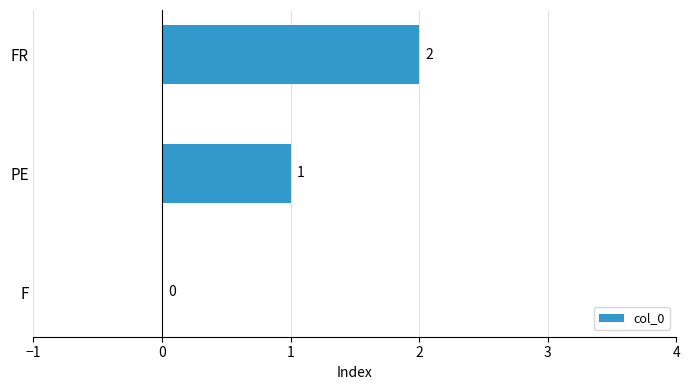

Is it true that the value at PE is 2?

False